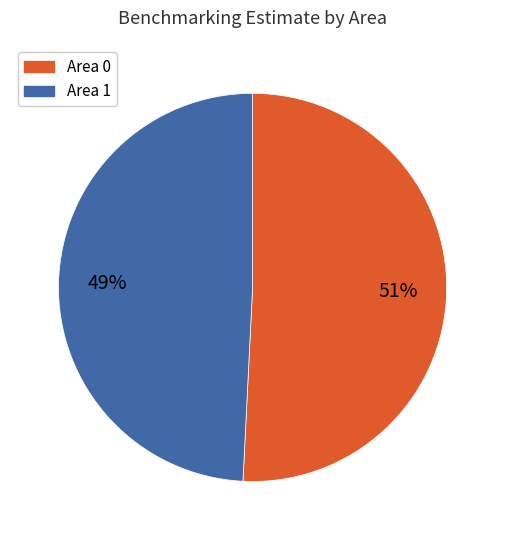

To the nearest percent, what is the difference between the largest and smallest slice percentages?

2%